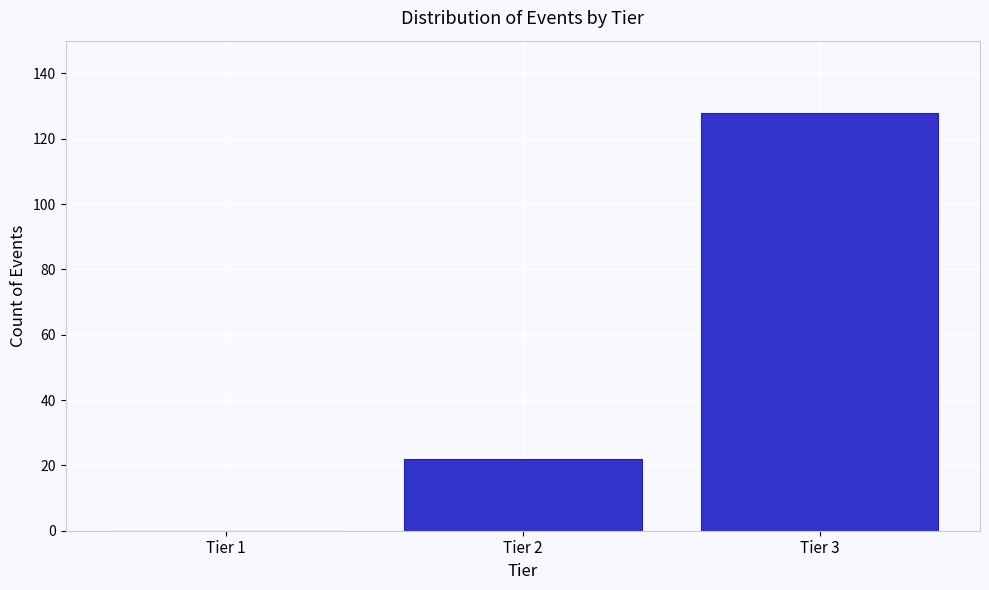

Reading left to right, extract all data points from this chart.

Tier 1=0	Tier 2=22	Tier 3=128